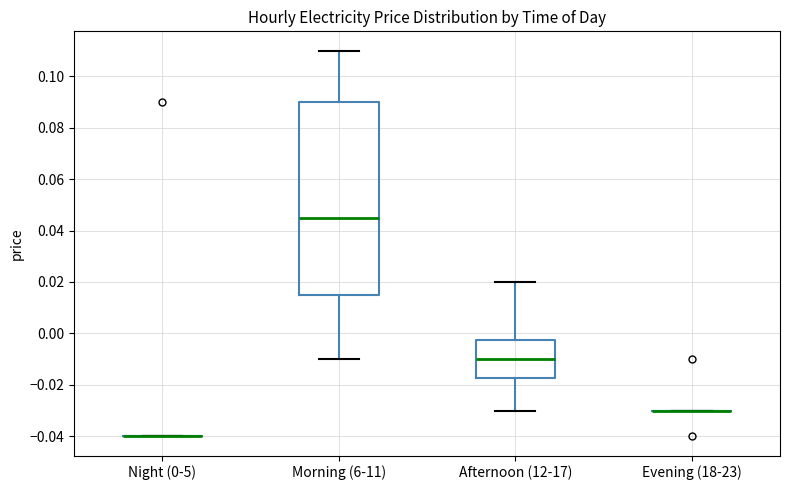

Comparing the boxes themselves (not the whiskers), which one is the tallest?

Morning (6-11)